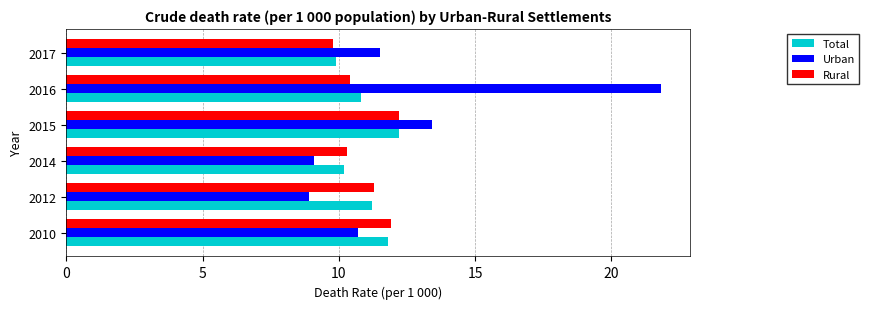

What is the total value across all series at 2015?

37.8